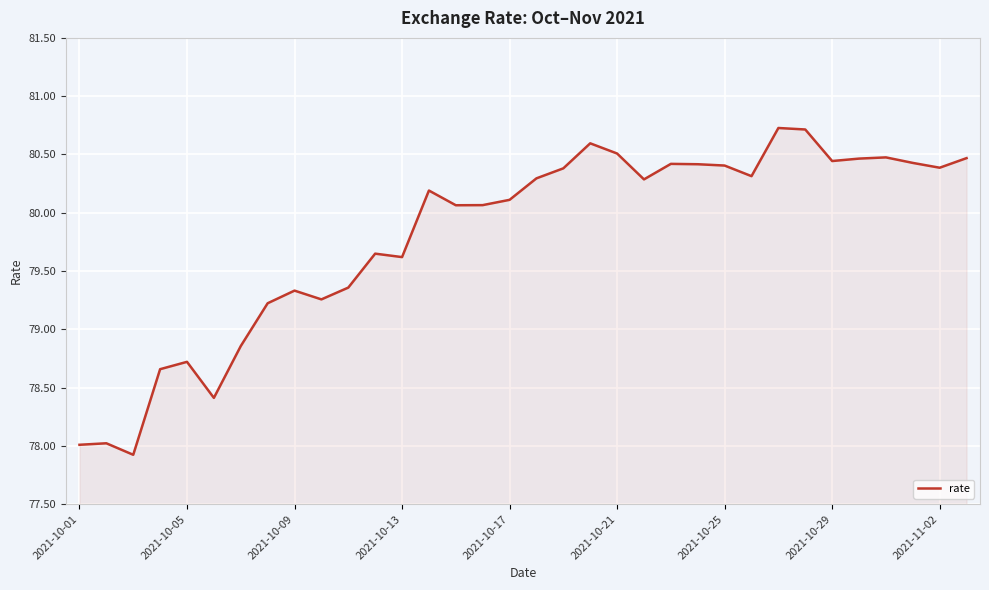

What is the maximum value shown in the chart?

80.7